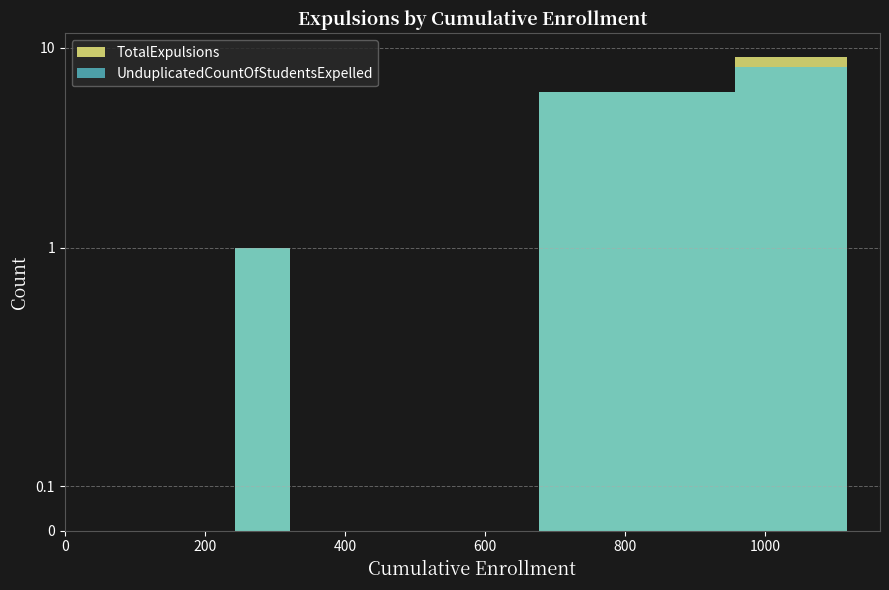

What is the sum of all TotalExpulsions values?

16